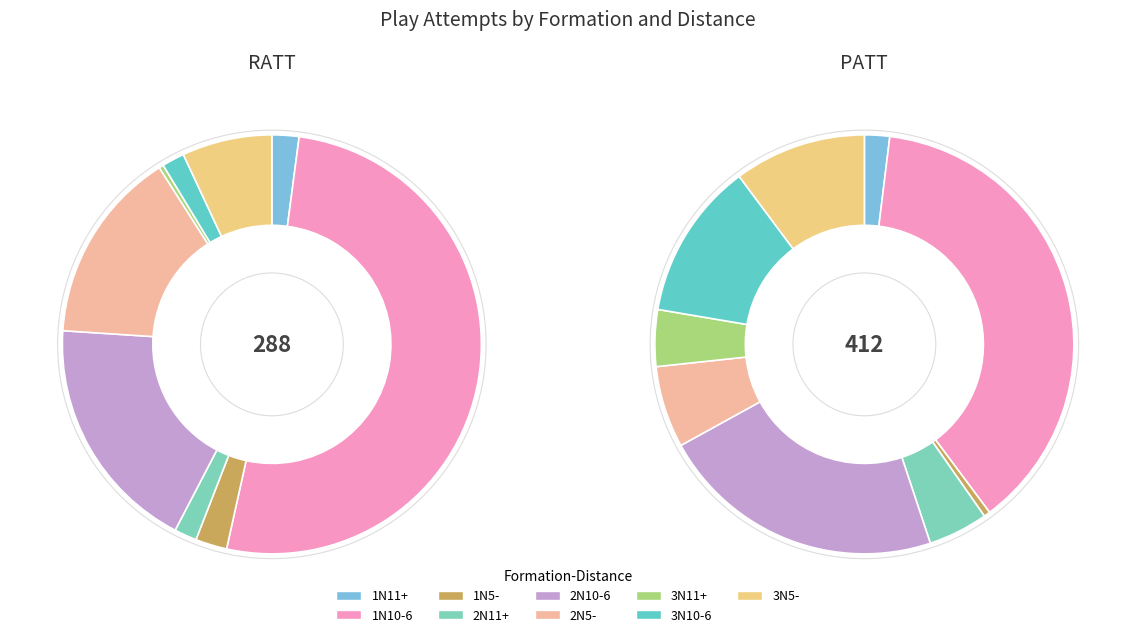

What percentage is the 1N5- slice, to the nearest percent?

2%